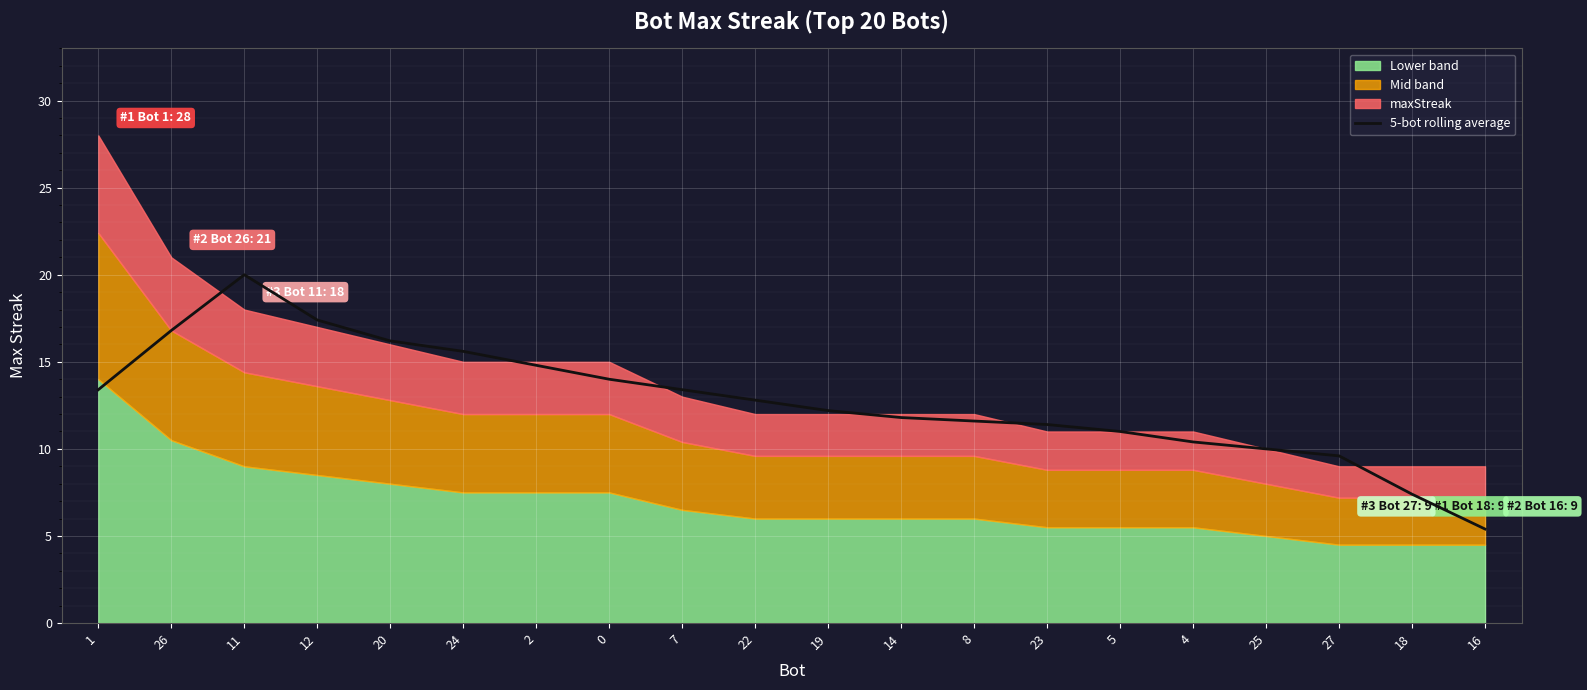

Does the chart display data point markers on the line(s)?

No